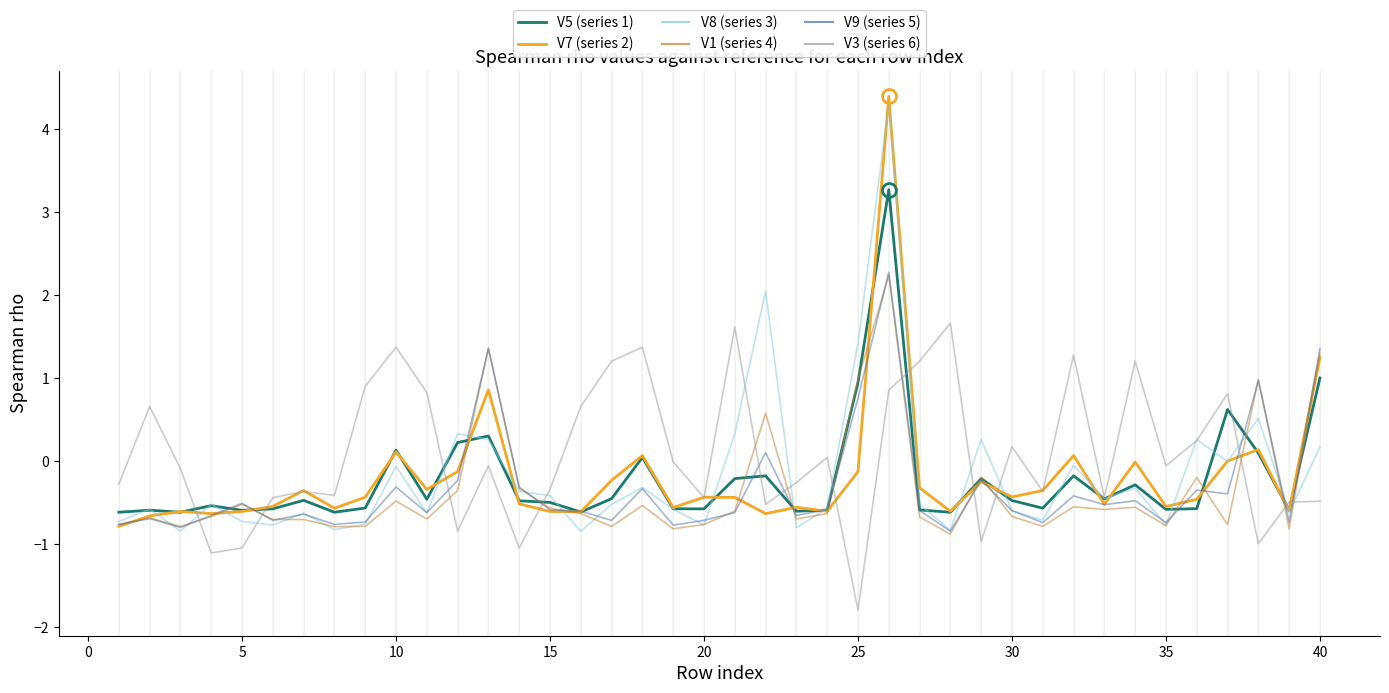

What is the greatest value displayed?

4.4